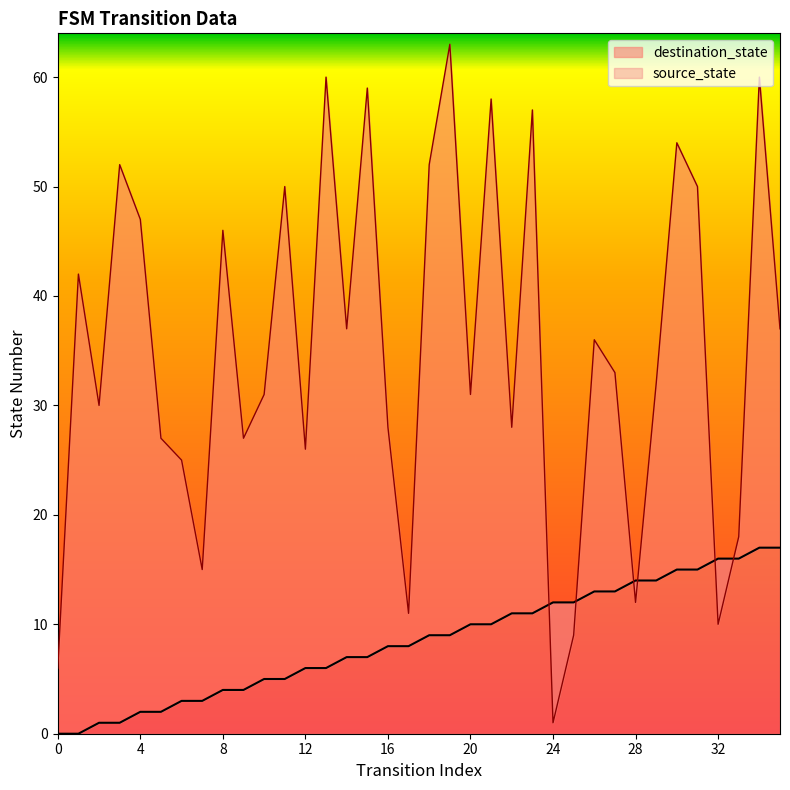

Is the value of source_state at 10 greater than the value of destination_state at 6?

No